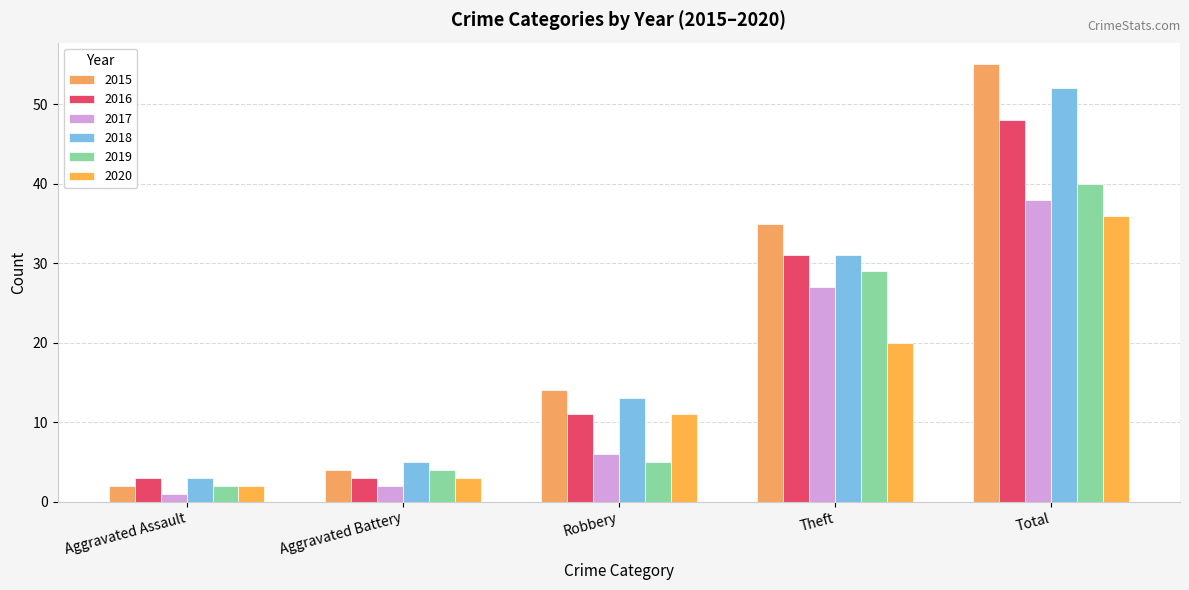

At which category is the sum across all series the highest?

Total